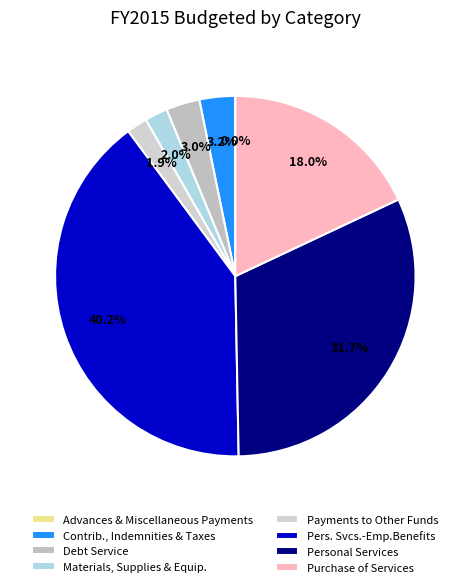

To the nearest percent, what percentage of the pie is Contrib., Indemnities & Taxes?

3%